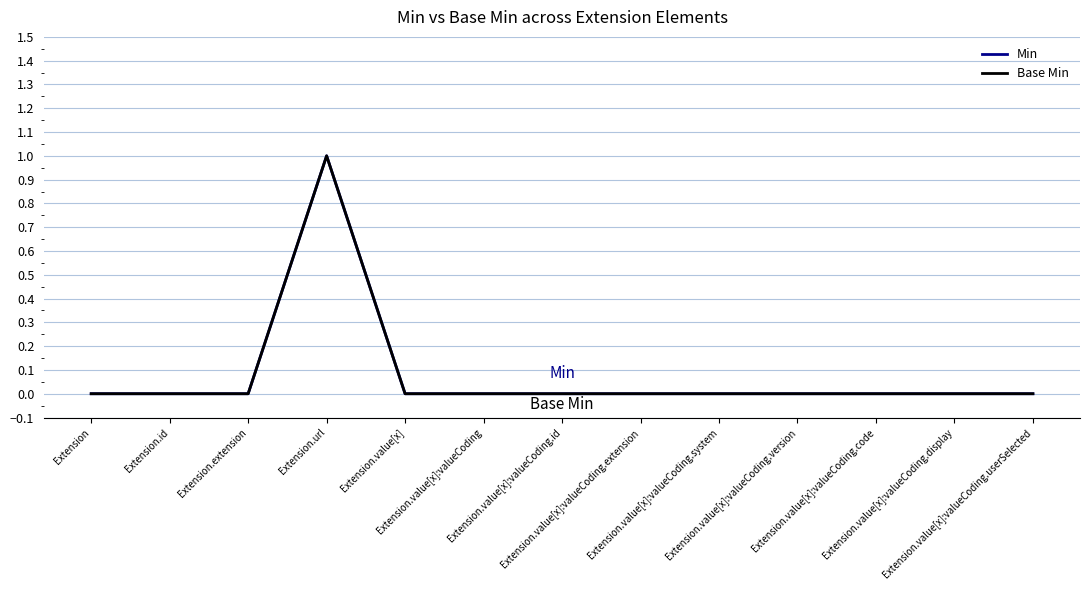

The Min series shows 0 at Extension.value[x]:valueCoding.system. True or false?

True